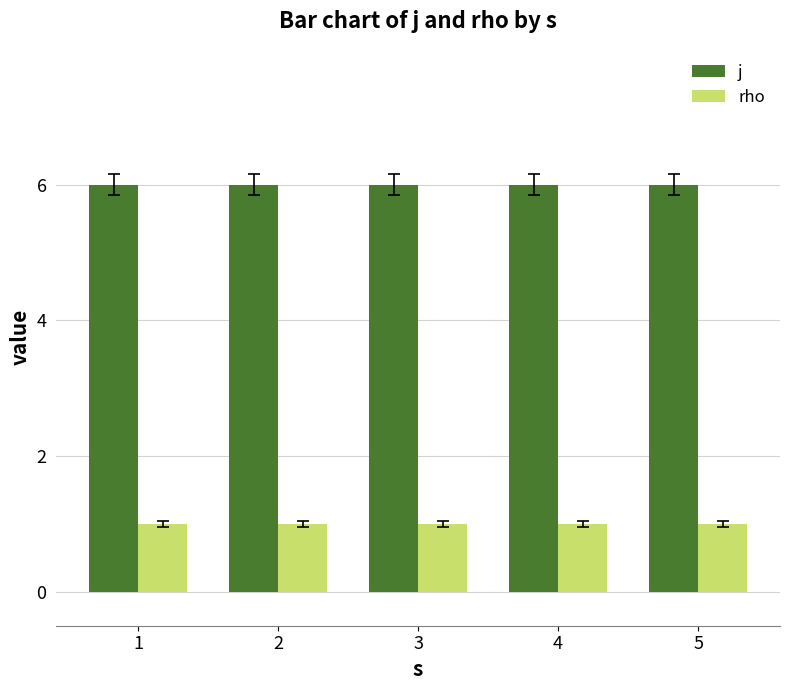

Reading right to left, what are all the values shown in this chart?

j: 5=6	4=6	3=6	2=6	1=6
rho: 5=1	4=1	3=1	2=1	1=1